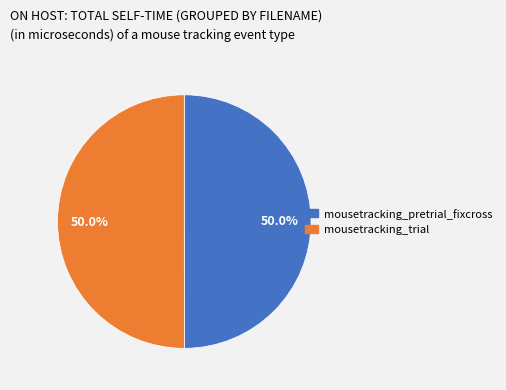

What is the ratio of the value at mousetracking_trial to the value at mousetracking_pretrial_fixcross?

1.0